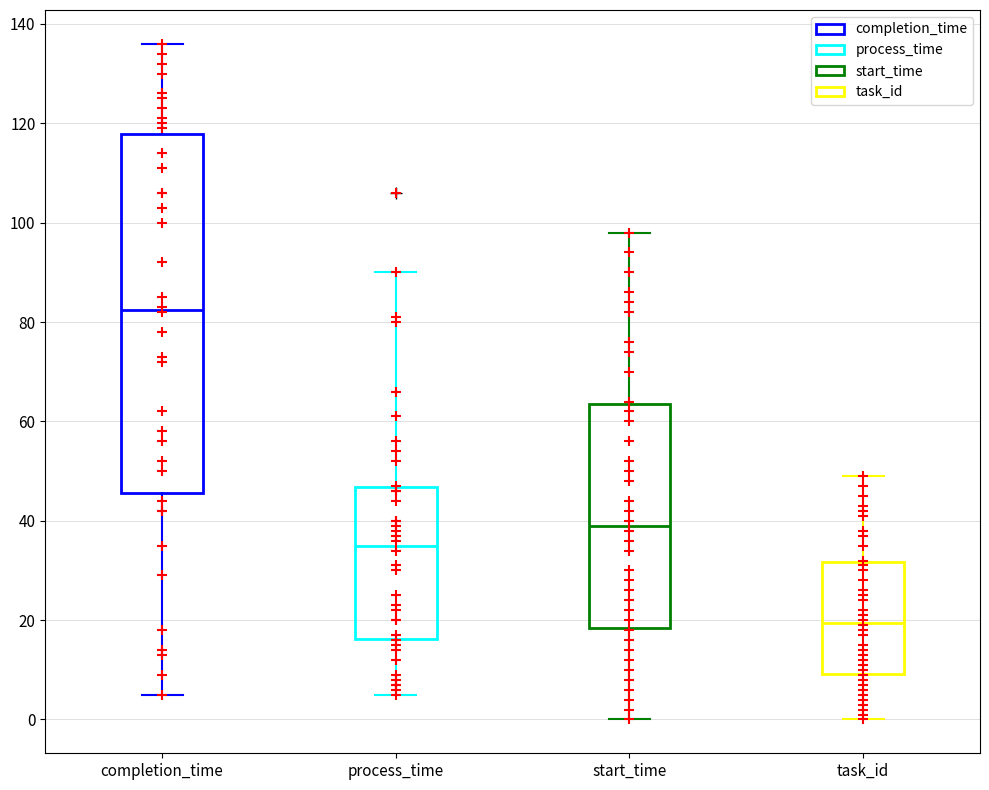

Which box's median line is the lowest?

task_id